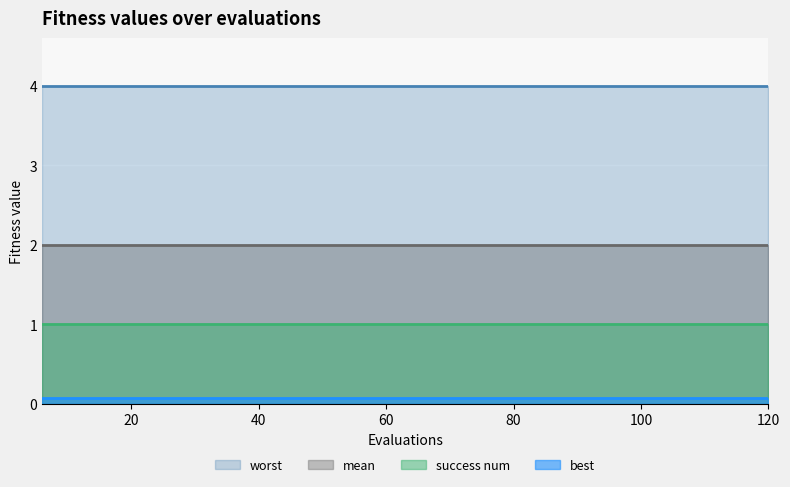

Which category has the lowest value in the best series?

6